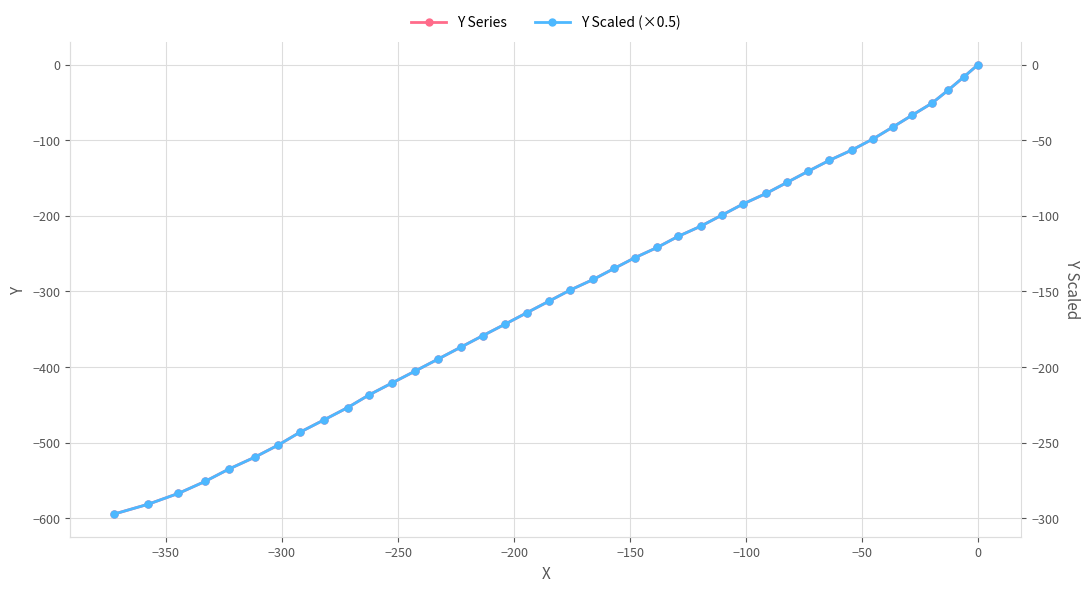

True or false: Y Series and Y Scaled (×0.5) intersect in this chart.

False